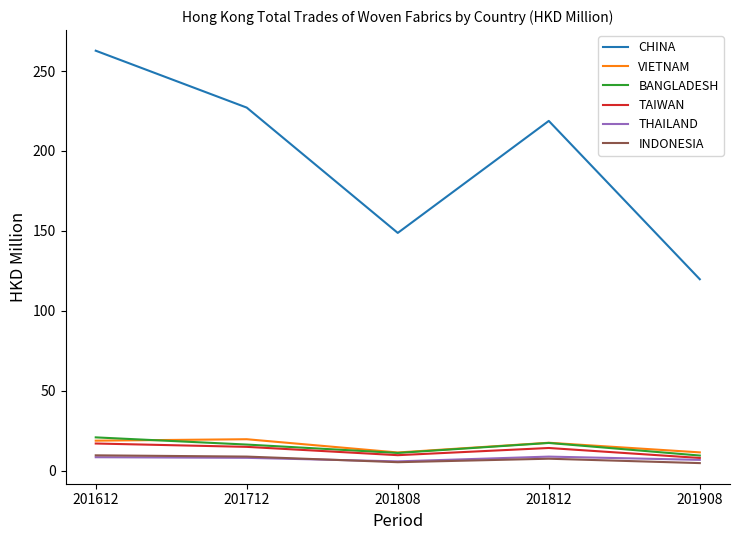

What is the spread (max minus min) of values at 201712?

219.1